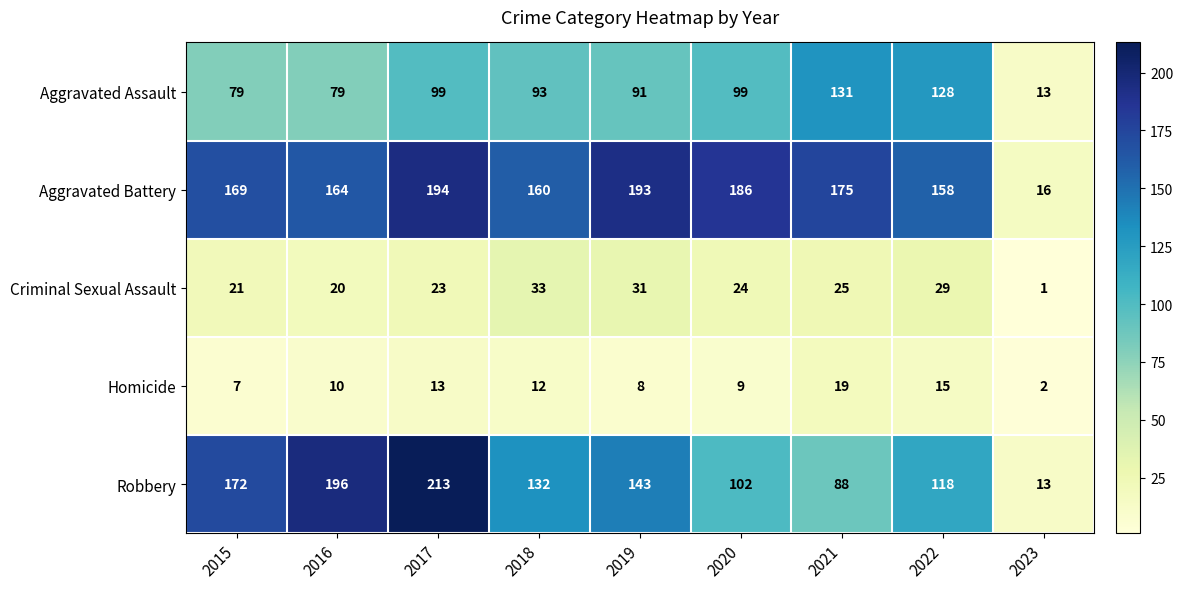

Is it true that Criminal Sexual Assault equals 23 at 2017?

True